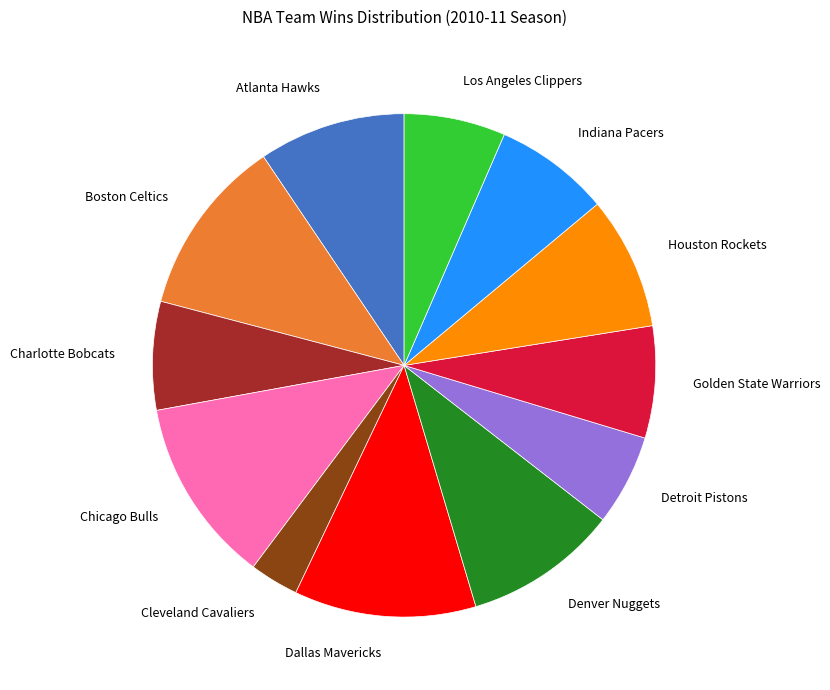

Which has a higher value, Los Angeles Clippers or Indiana Pacers?

Indiana Pacers